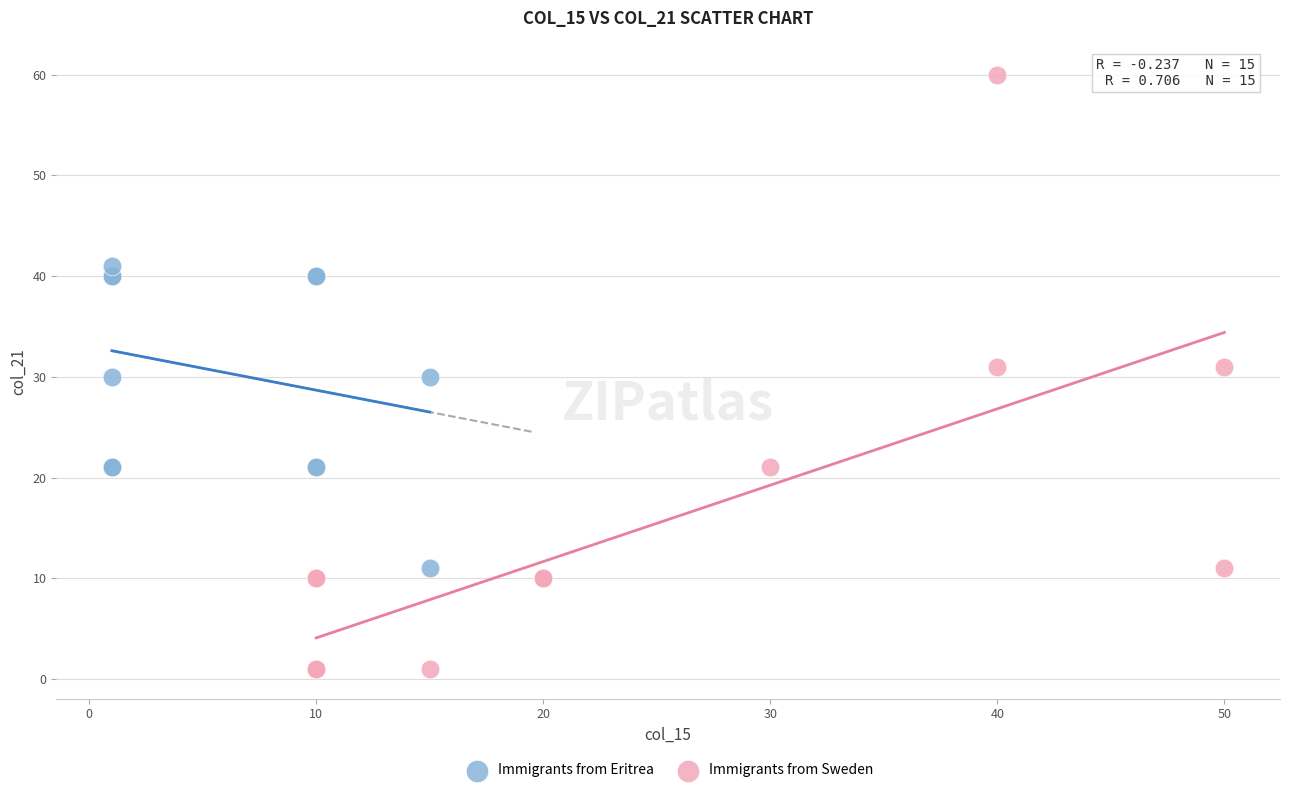

Which series has the widest spread of Y values?

Immigrants from Sweden